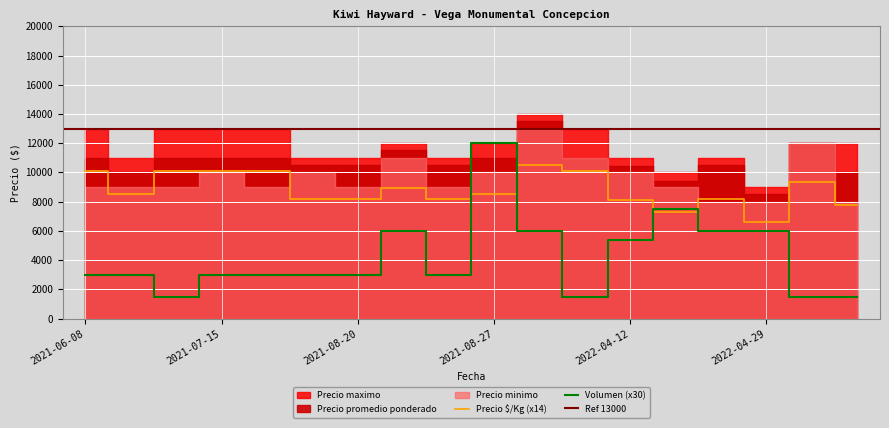

What is the sum of all Precio promedio ponderado values?

193344